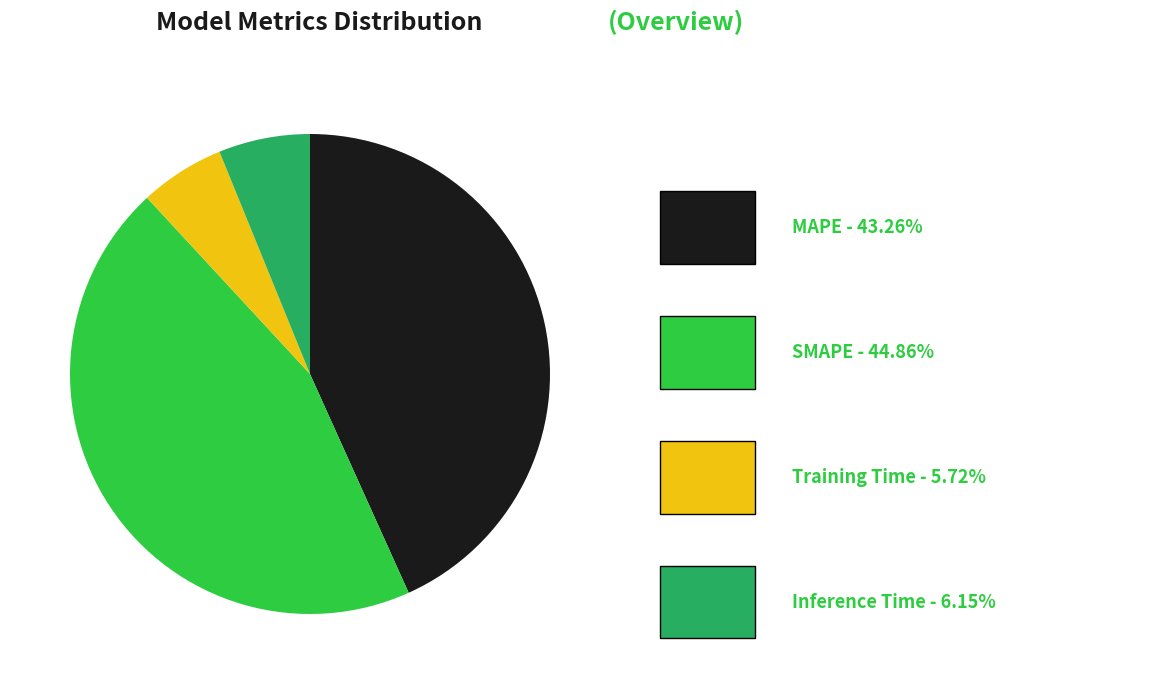

Is there any slice that represents more than half of the pie?

No